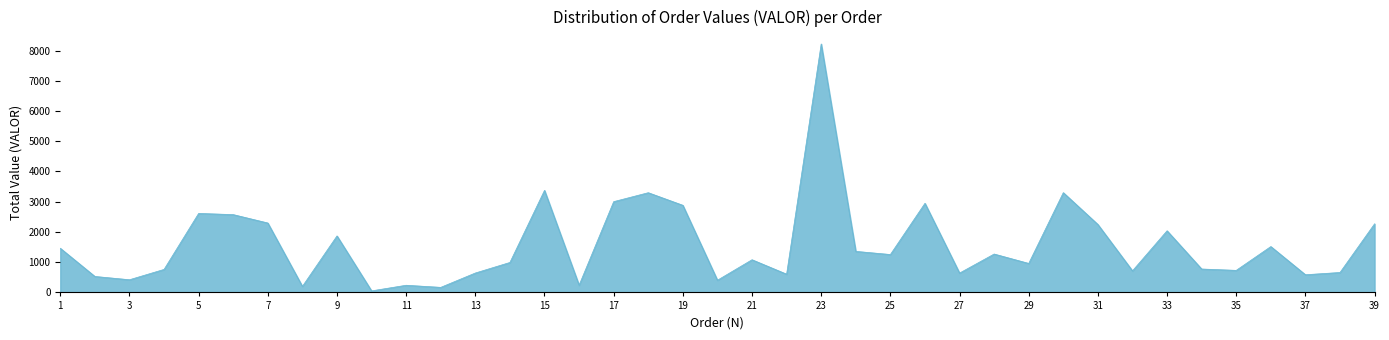

What is the maximum value shown in the chart?

8216.5